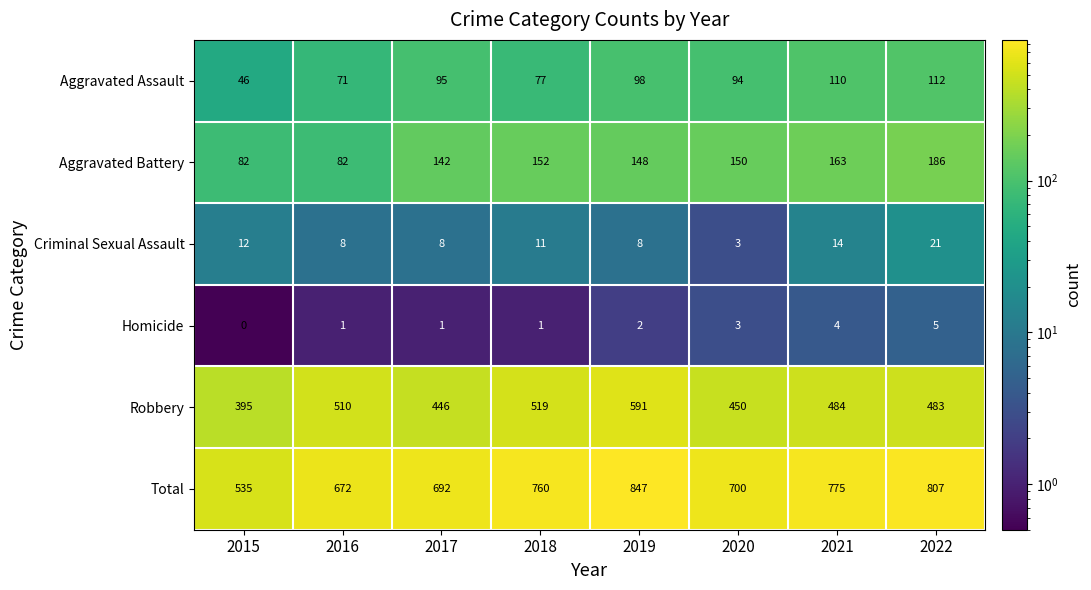

Which label corresponds to the largest value in the chart?

2019